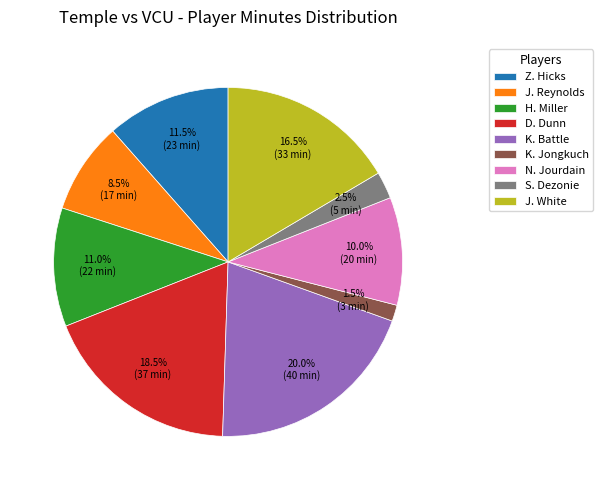

What percentage is the N. Jourdain slice, to the nearest percent?

10%